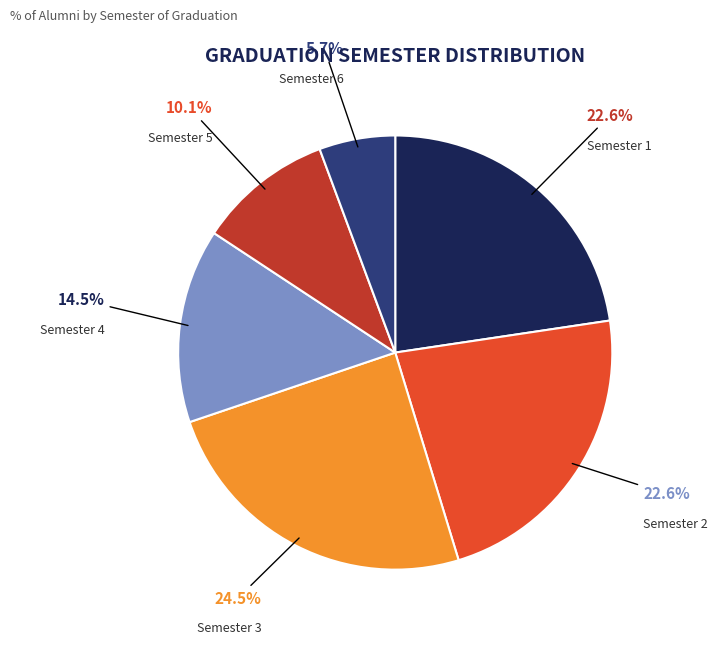

To the nearest percent, what portion does Semester 1 represent?

23%